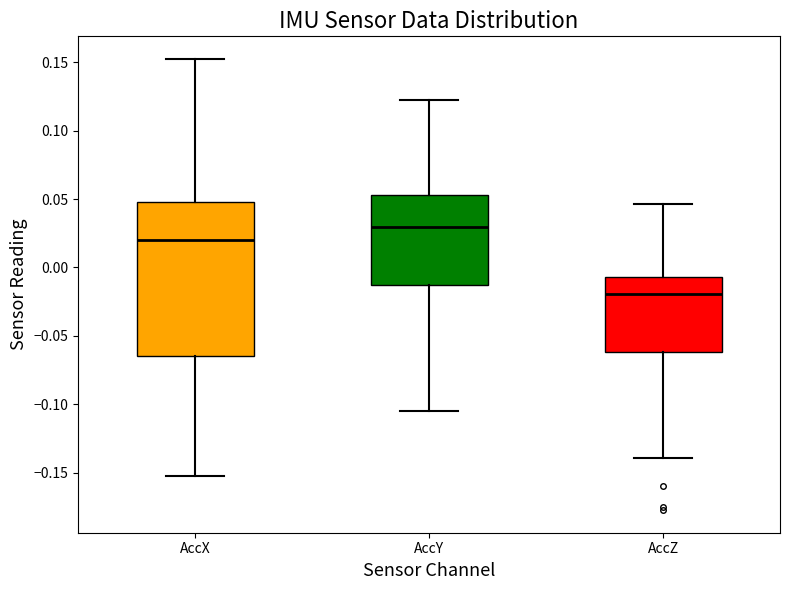

Which box's median line is the highest?

AccY